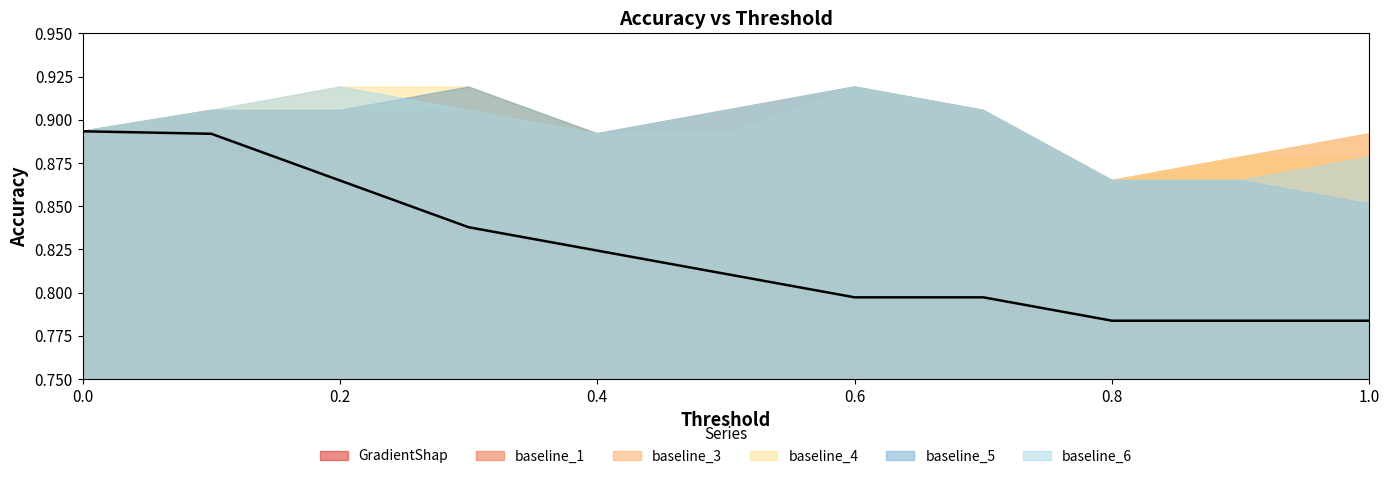

Which label corresponds to the smallest value in the chart?

0.8